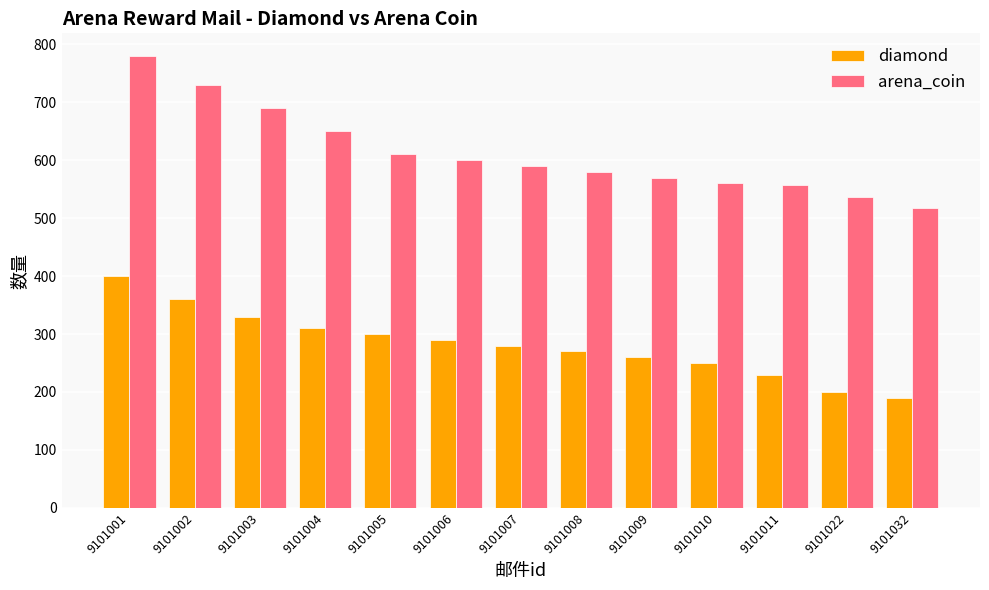

What is the spread (max minus min) of values at 9101005?

310